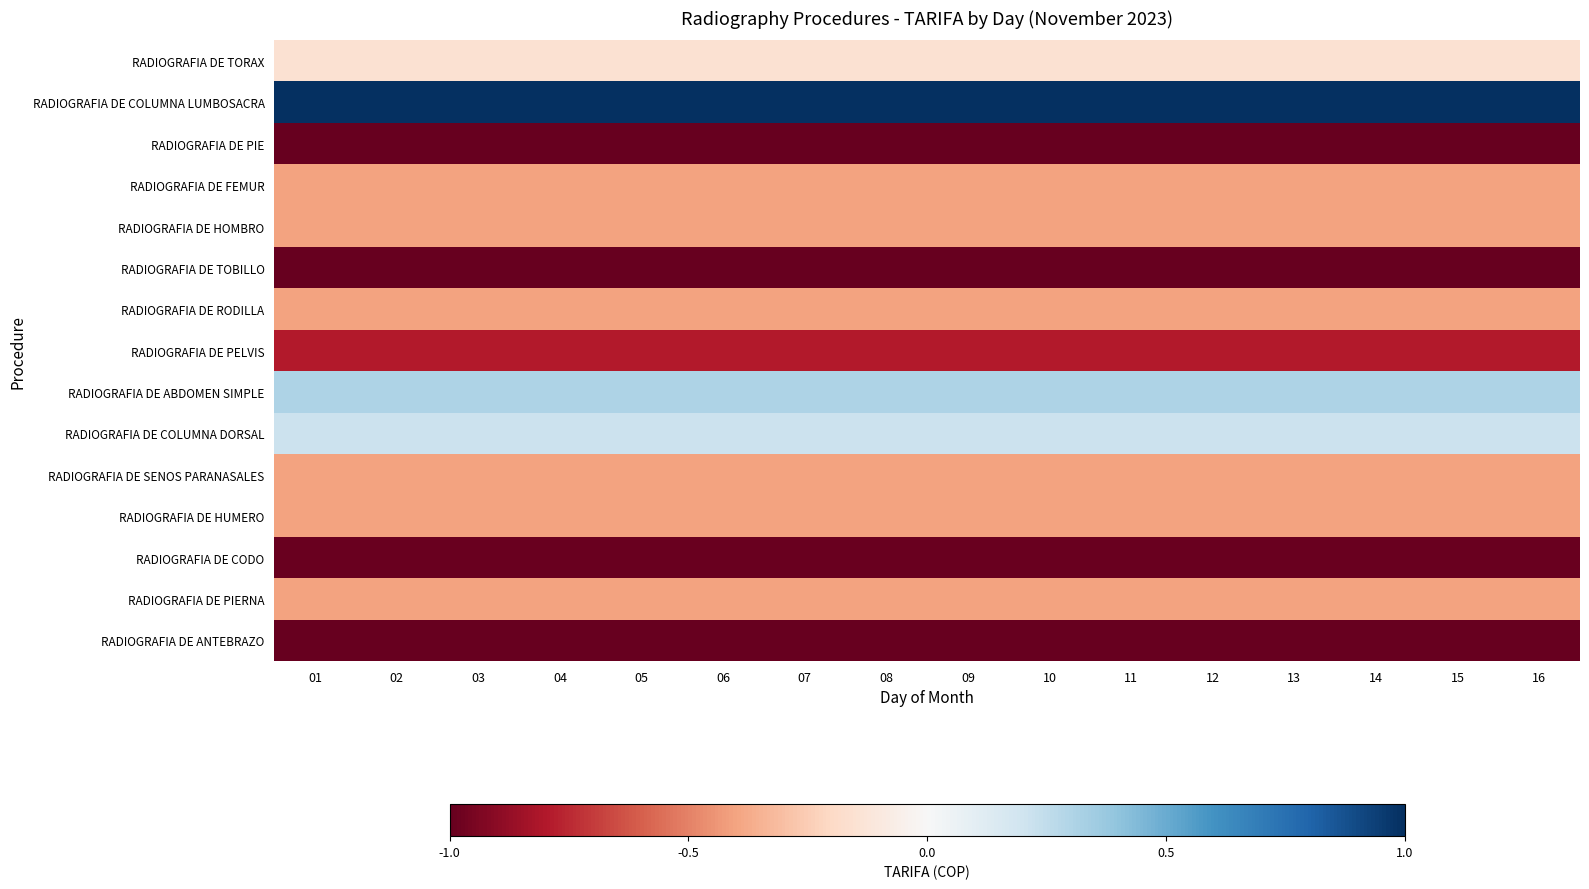

Which series has the largest total across all categories?

RADIOGRAFIA DE COLUMNA LUMBOSACRA